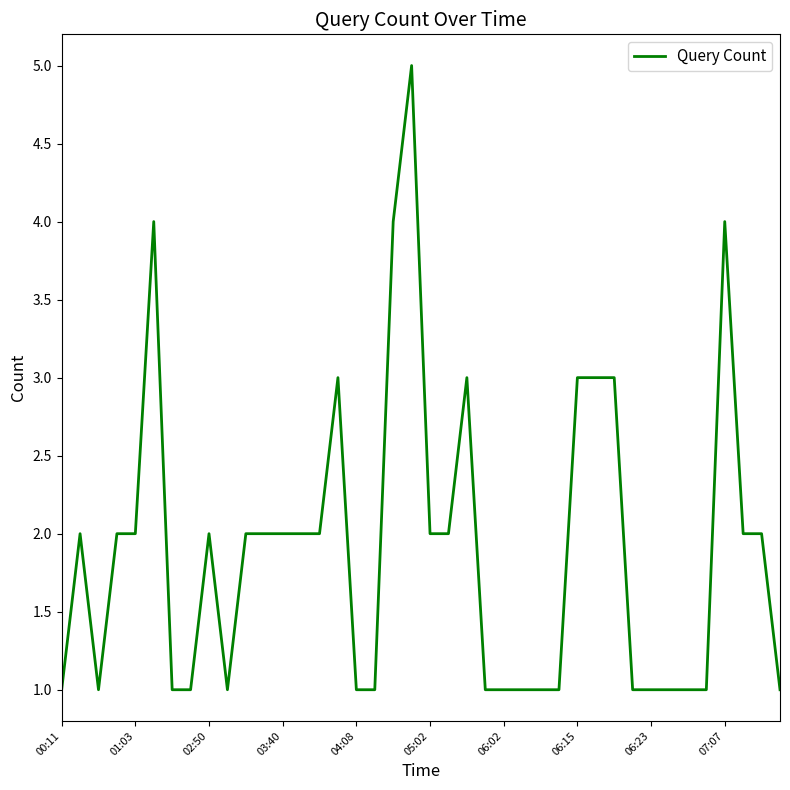

What is the difference between the maximum and minimum values?

4